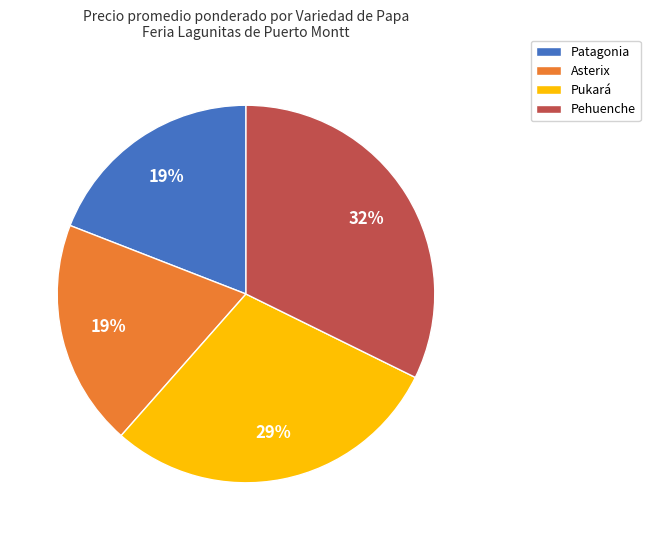

What is the ratio of the value at Asterix to the value at Pukará?

0.7